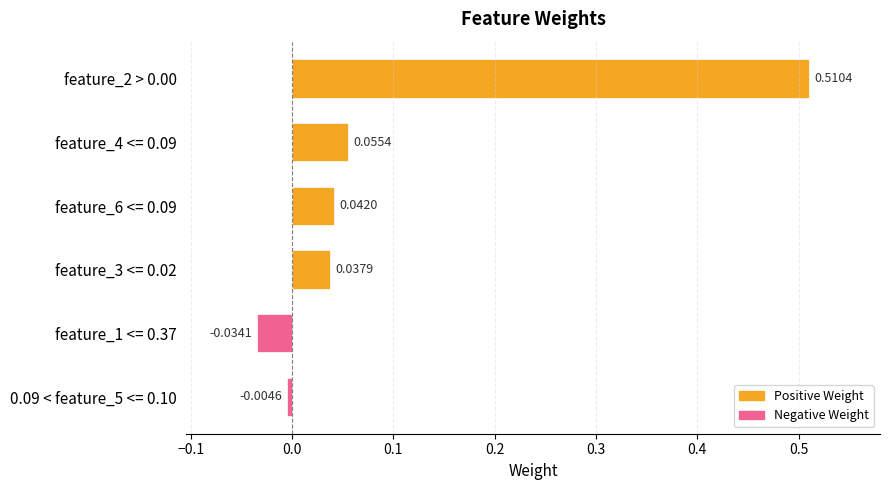

Which has a higher value, feature_2 > 0.00 or 0.09 < feature_5 <= 0.10?

feature_2 > 0.00